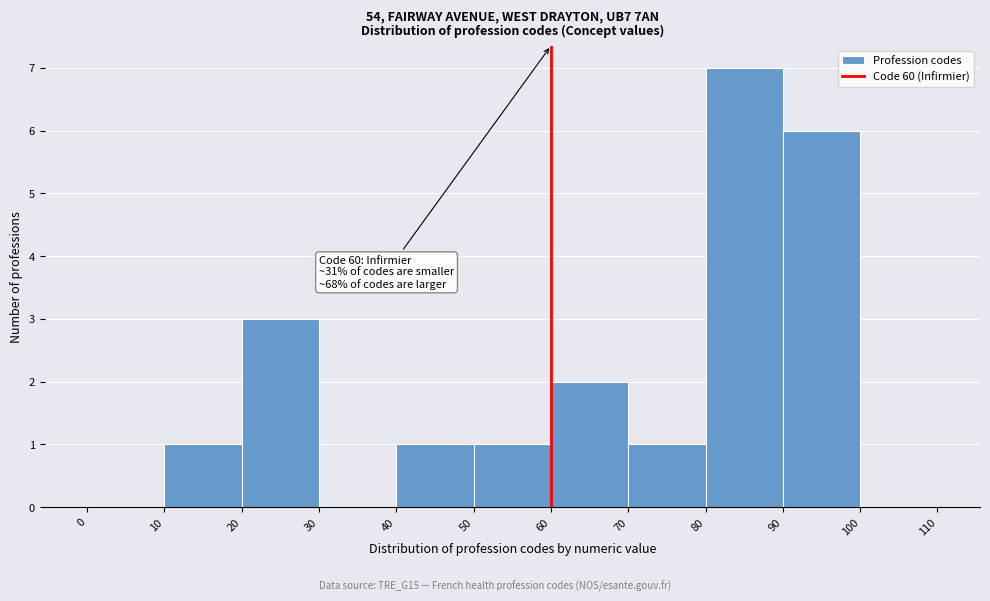

Over which range of the x-axis is the bar tallest?

80 to 90